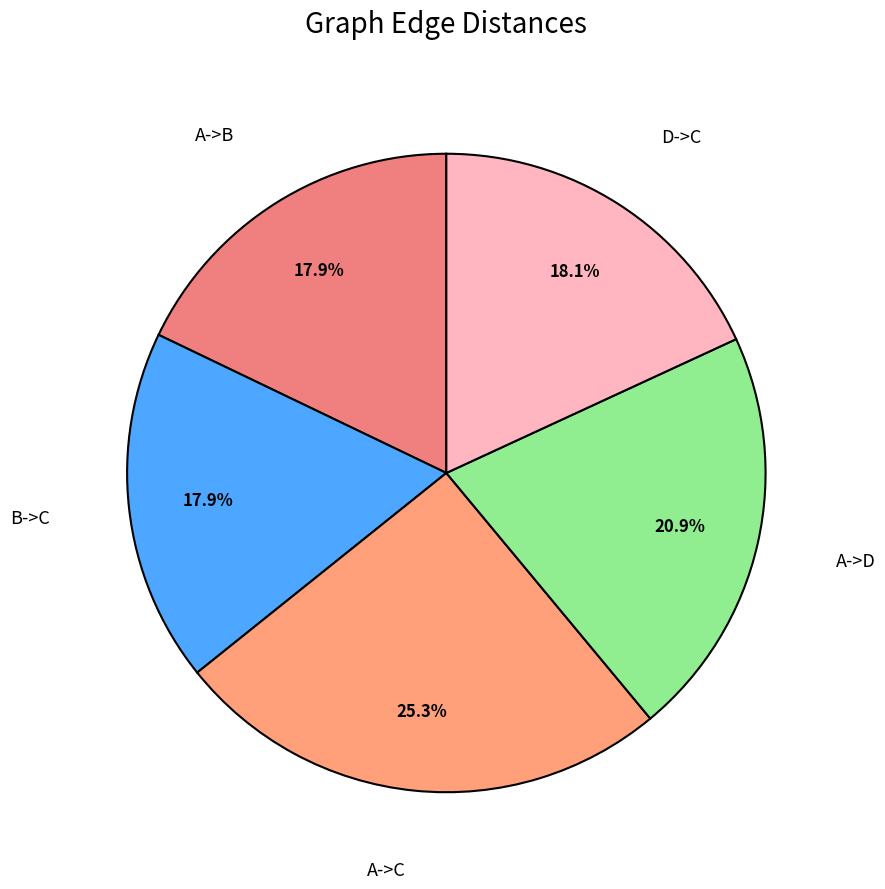

How many slices are in this pie chart?

5